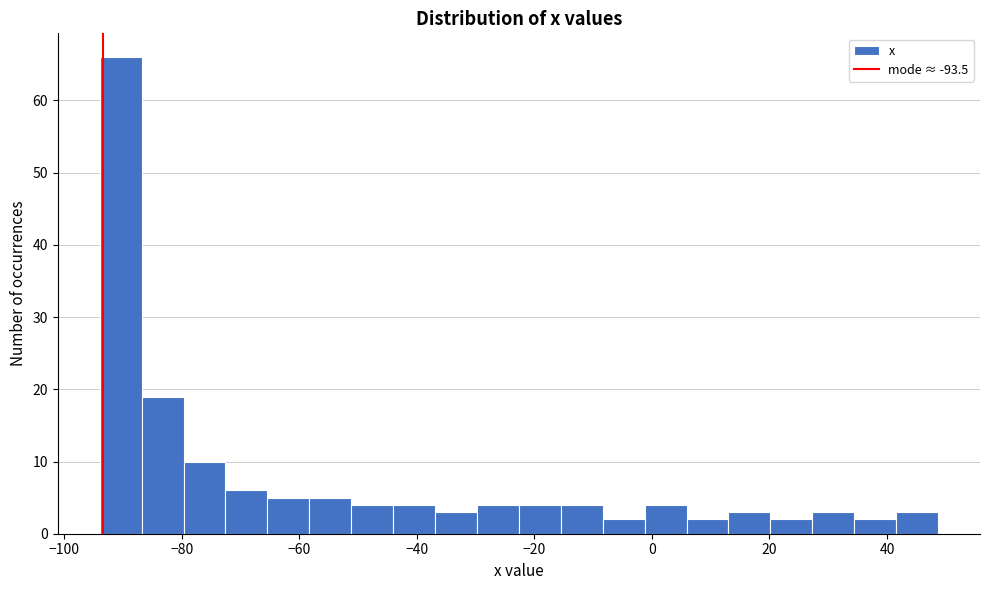

Read against the x-axis, roughly where is the centre of the tallest bar?

-90